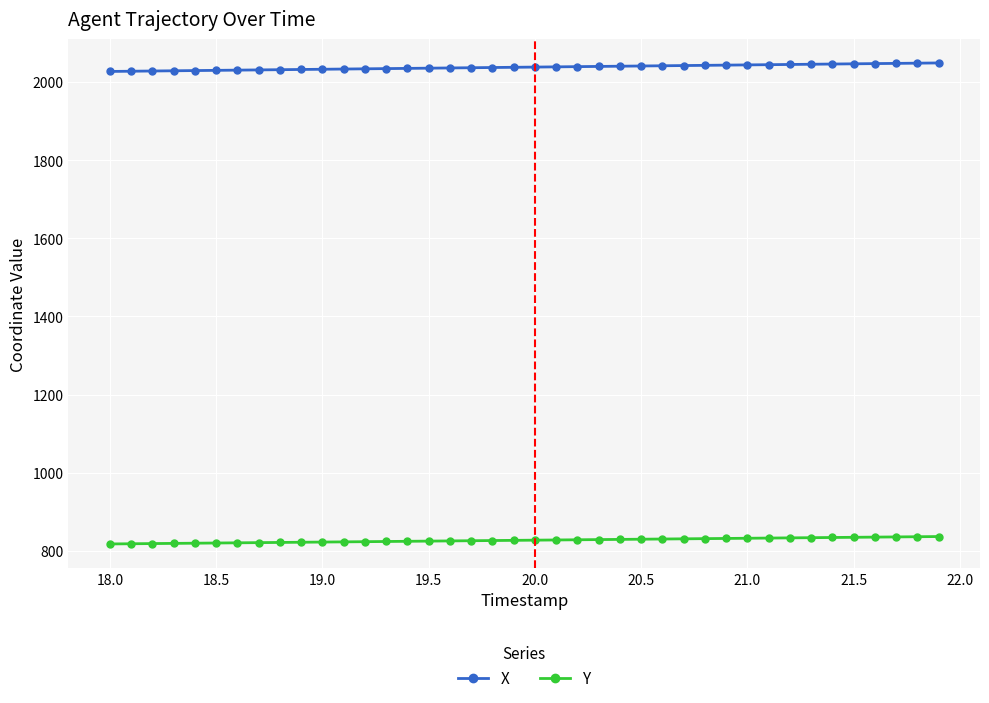

Which series has the widest spread of values?

X